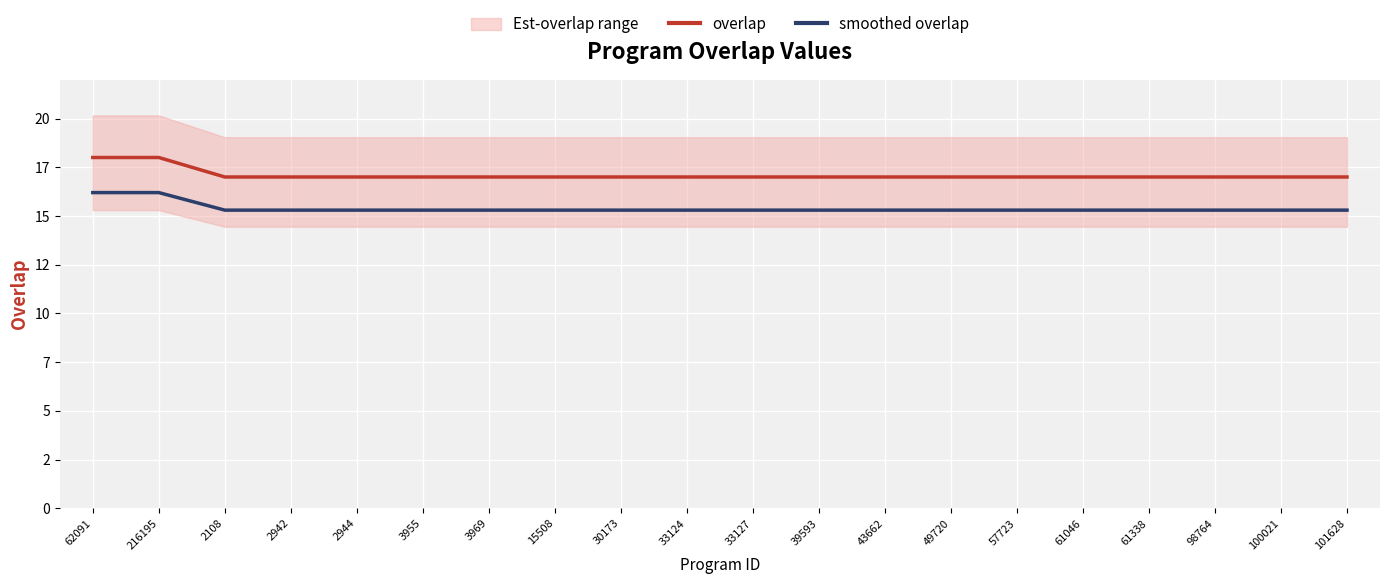

Which category has the highest value in the smoothed overlap series?

62091